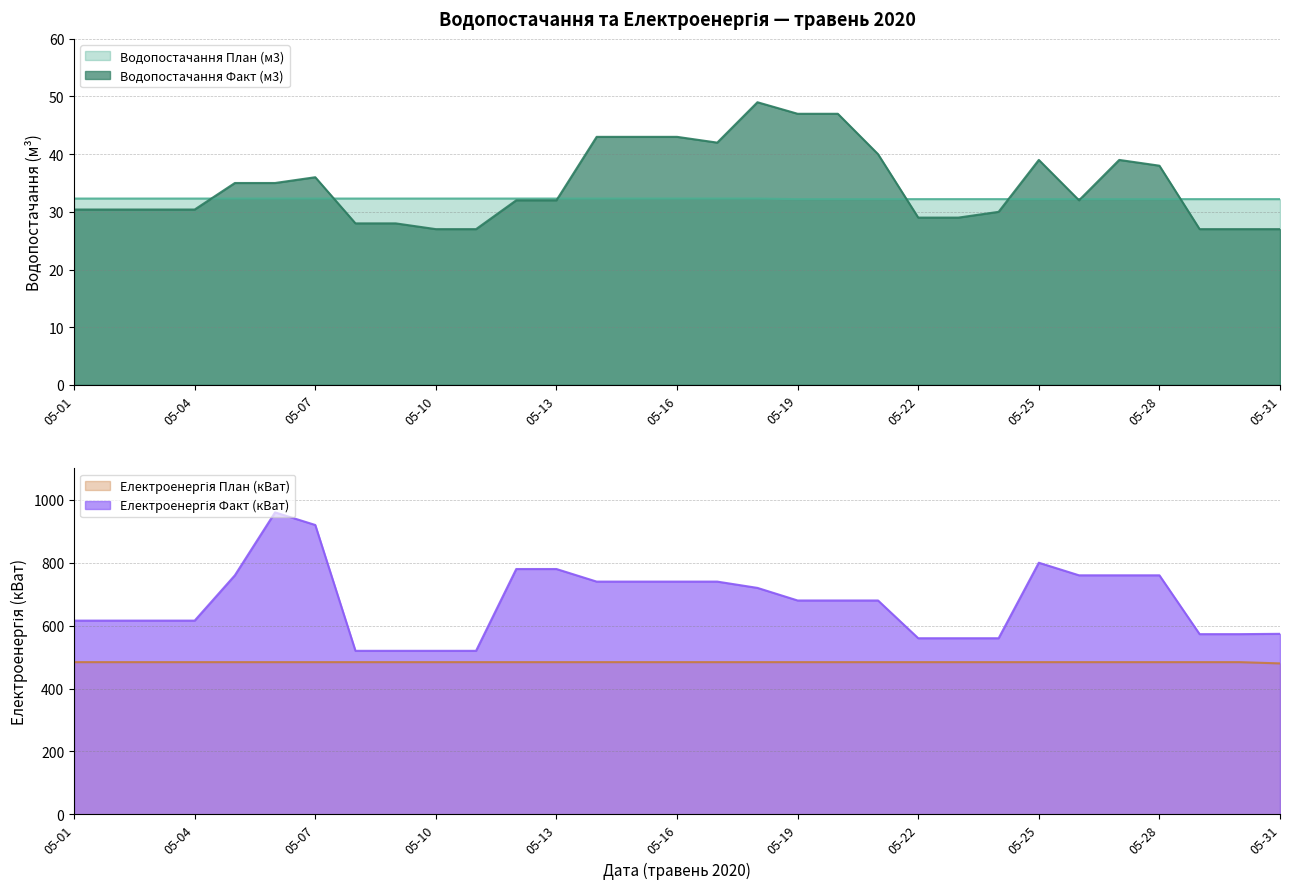

True or false: Водопостачання План (м3) has a value of 32.3 at 05-17.

True